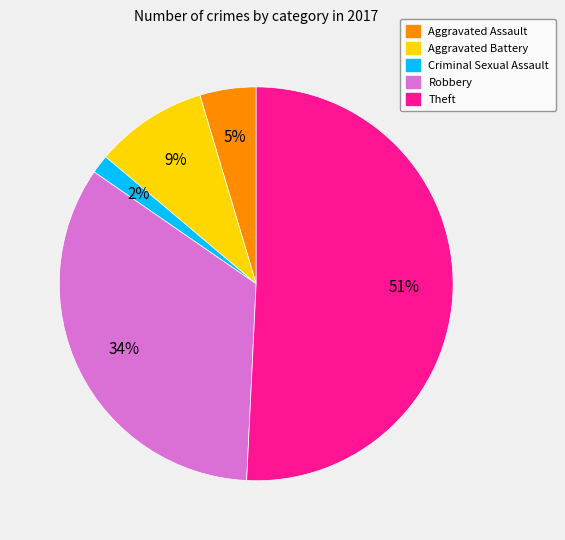

Is the sum of Criminal Sexual Assault and Aggravated Battery greater than half?

No